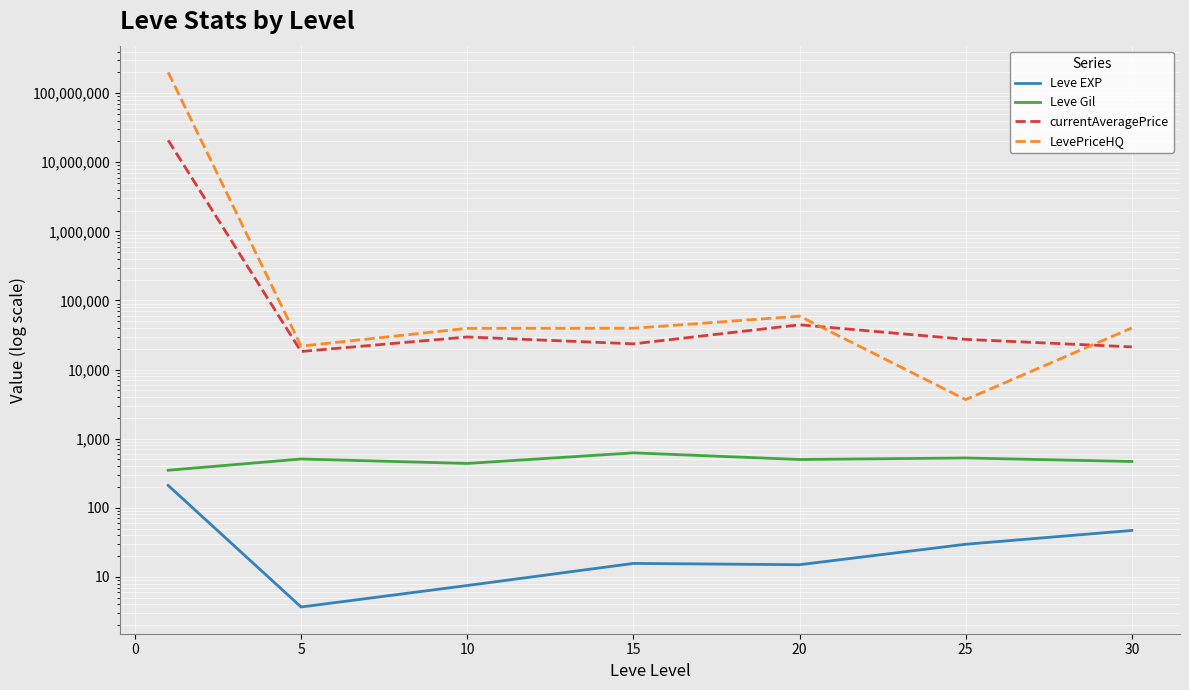

At 20, list the series in order from smallest to largest.

Leve EXP, Leve Gil, currentAveragePrice, LevePriceHQ